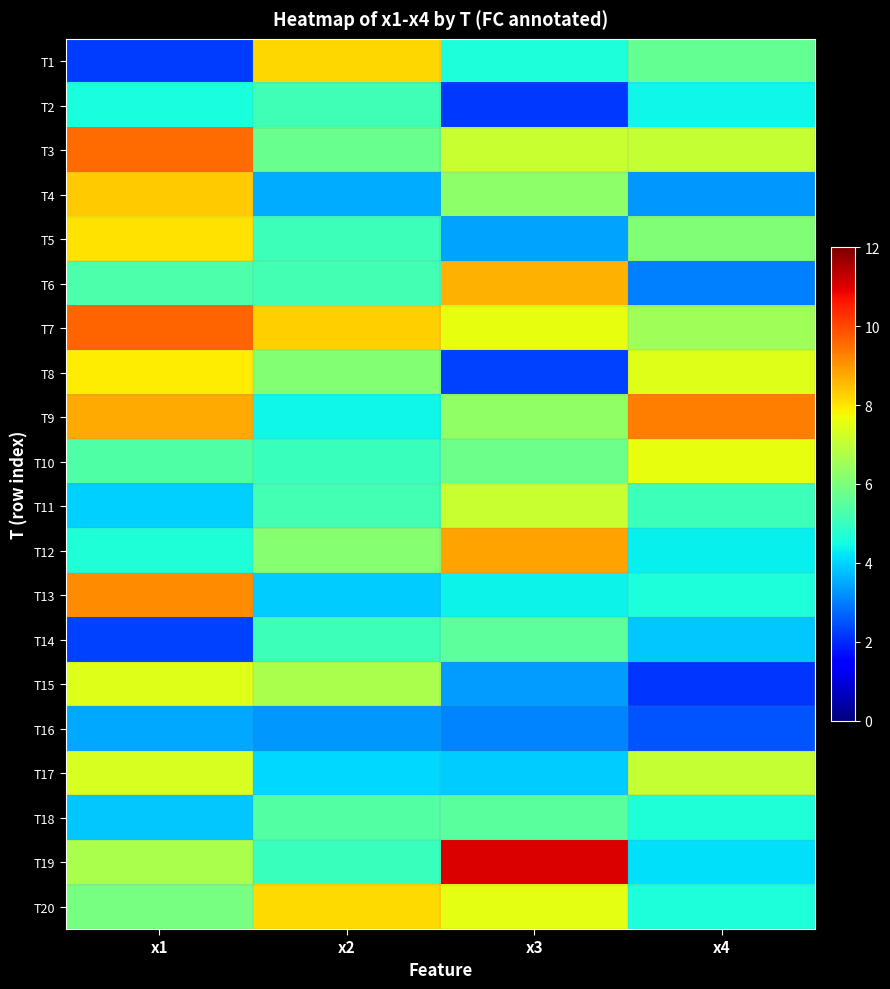

What is the total value across all series at x2?

109.7